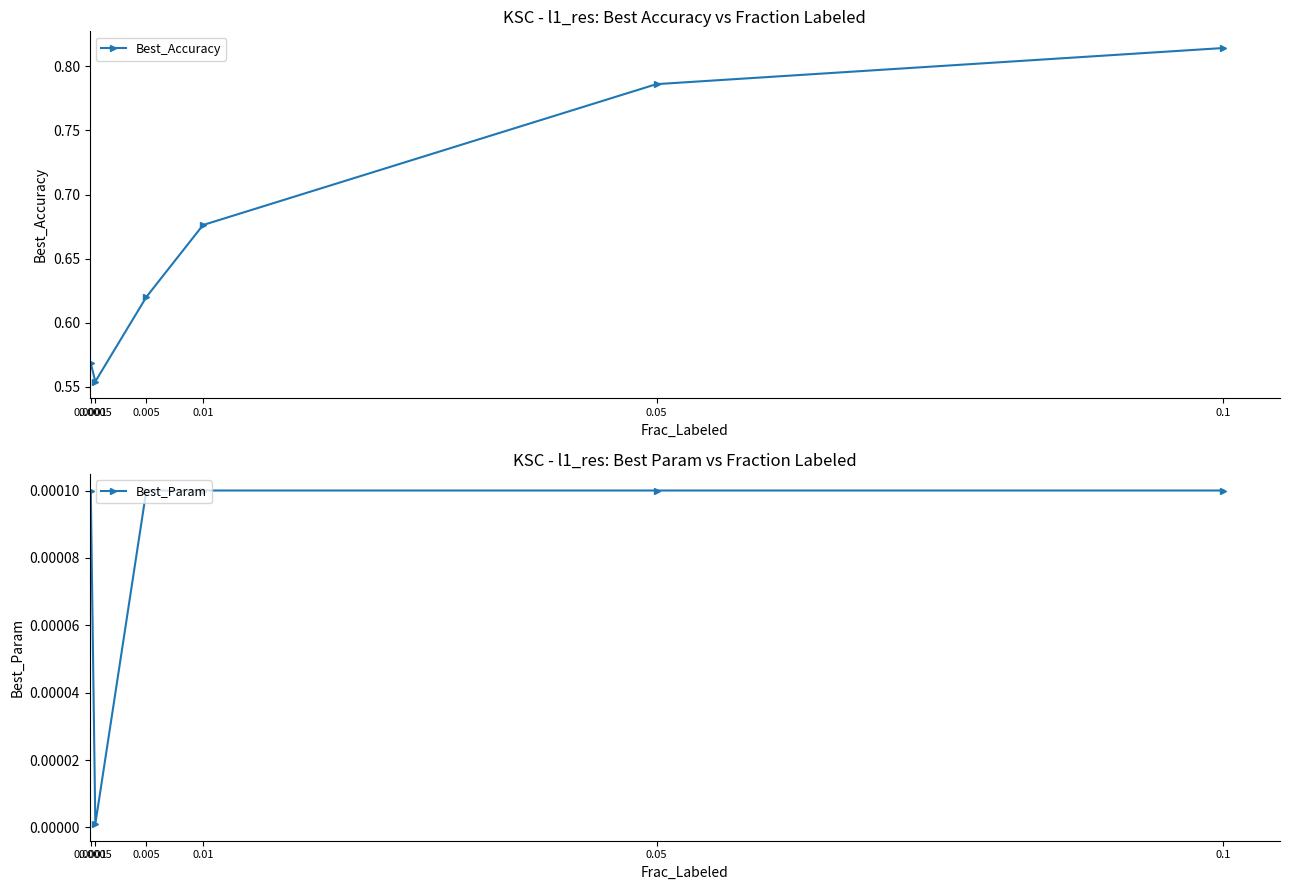

Reading left to right, list all the values displayed in this chart.

Best_Accuracy: 0.0001=0.6	0.0005=0.6	0.005=0.6	0.01=0.7	0.05=0.8	0.1=0.8
Best_Param: 0.0001=0.0	0.0005=0.0	0.005=0.0	0.01=0.0	0.05=0.0	0.1=0.0